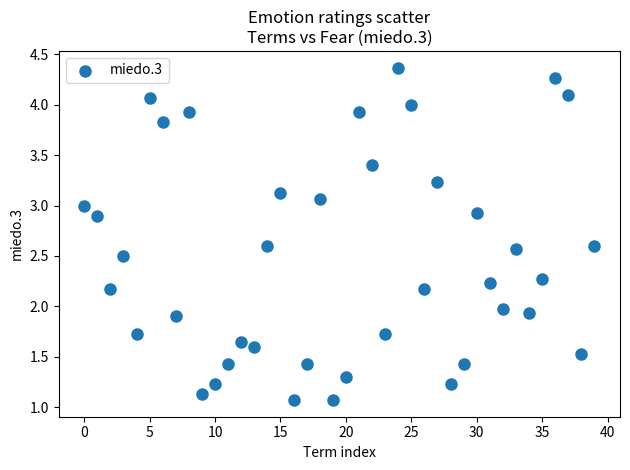

What is the range of Y values (max minus min)?

3.3